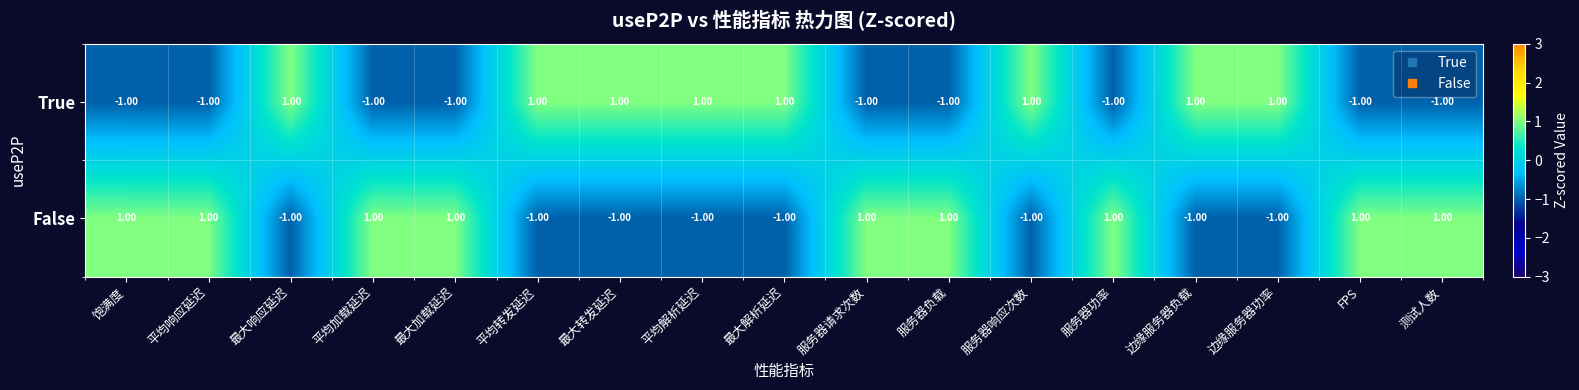

At how many categories does at least one series exceed 0?

17